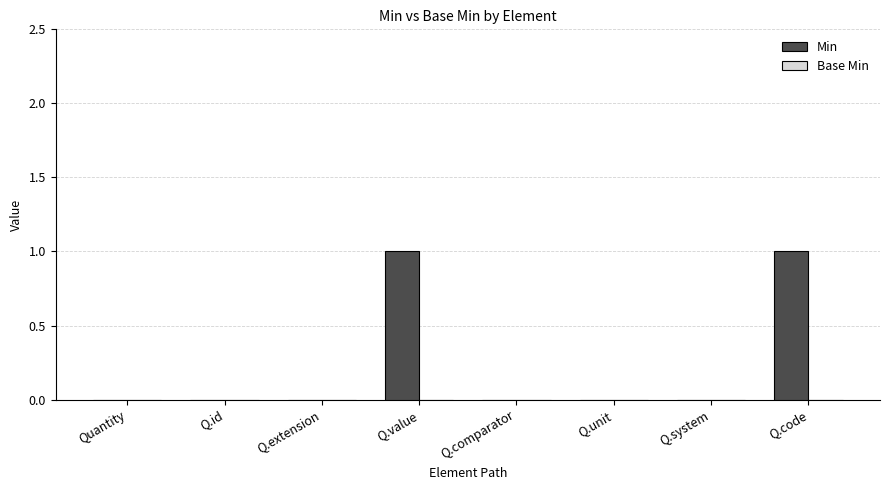

The chart shows a value of 1 at Q.value. True or false?

True